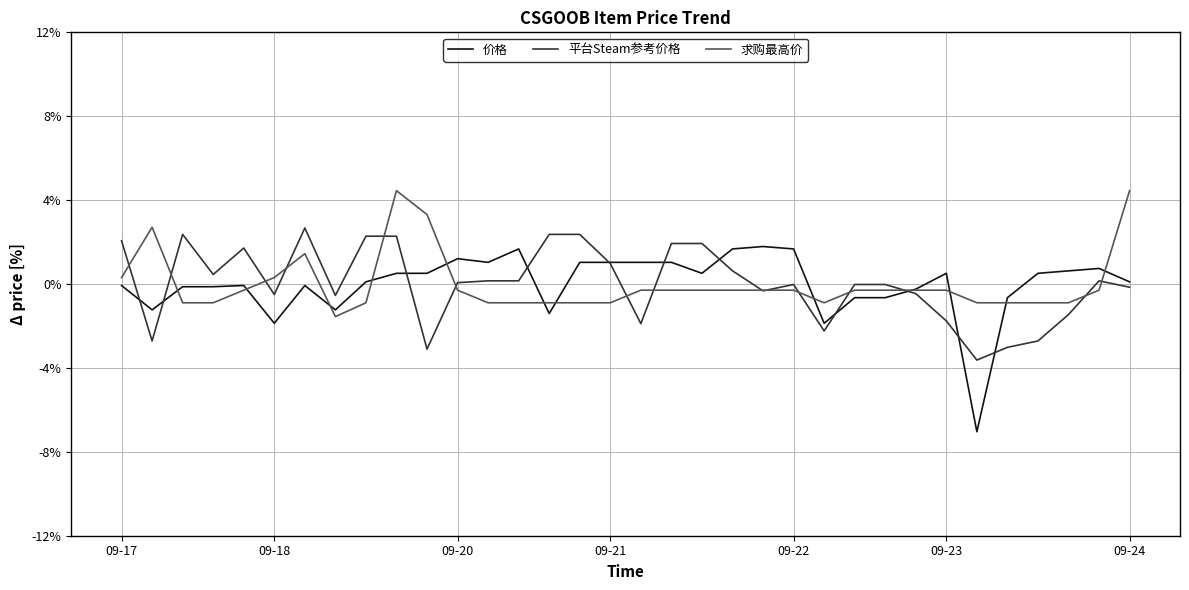

Which series has the widest spread of values?

价格